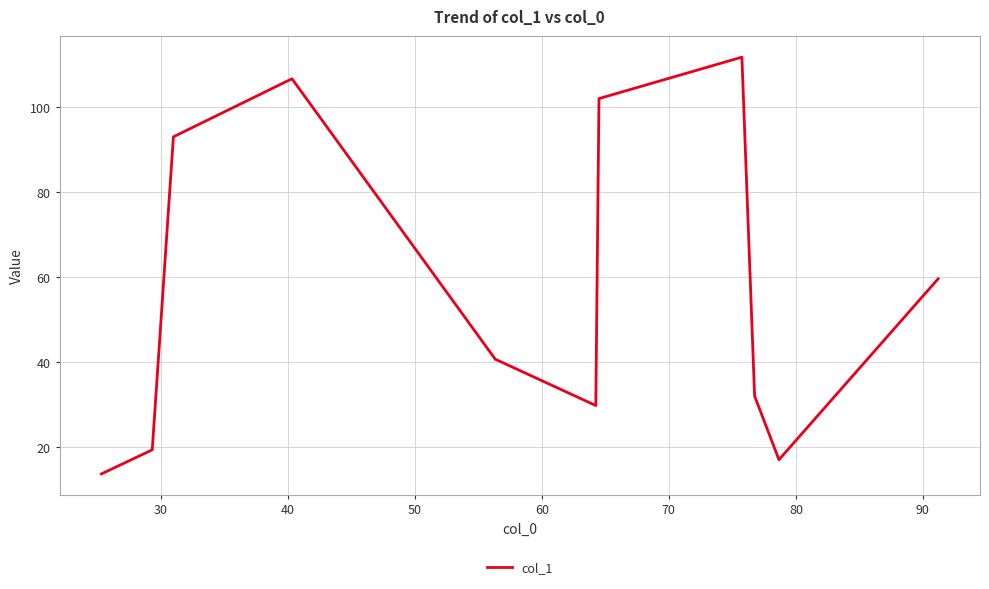

What is the smallest value displayed?

13.7